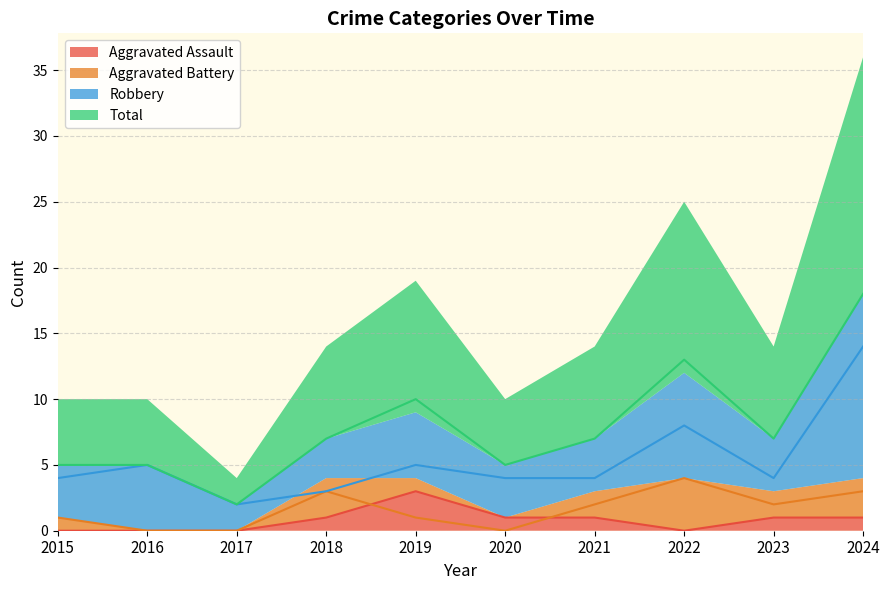

List the labels in order of Robbery value, smallest first.

2017, 2018, 2015, 2020, 2021, 2023, 2016, 2019, 2022, 2024